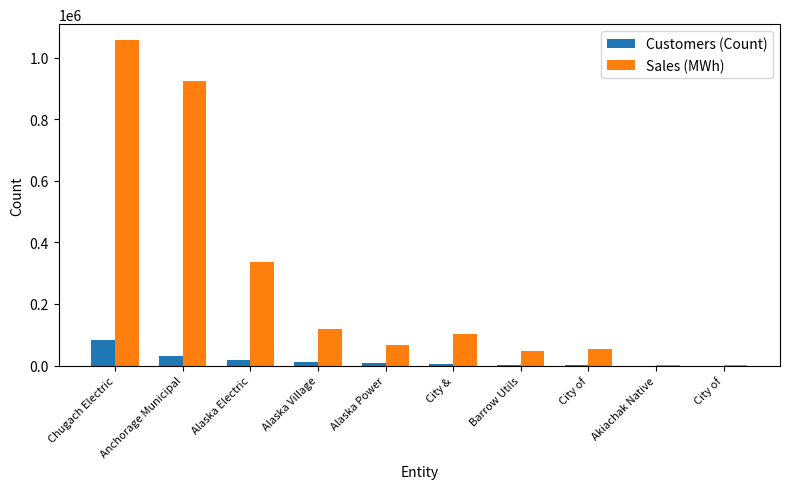

What is the total value across all series at Chugach Electric?

1137227